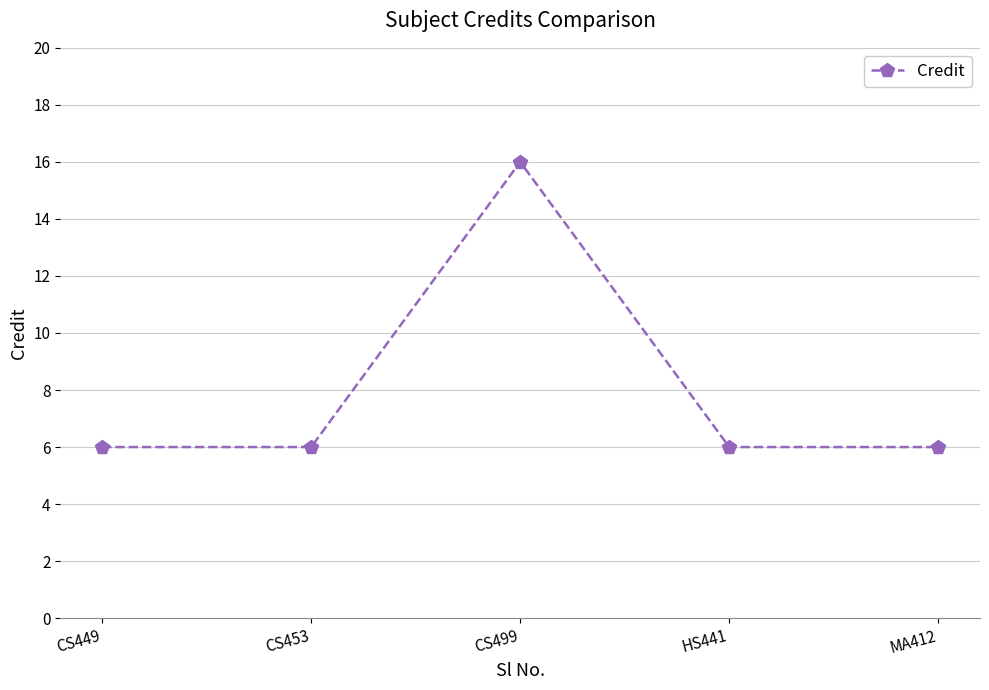

Approximately how many times larger is the value at MA412 compared to HS441?

1.0